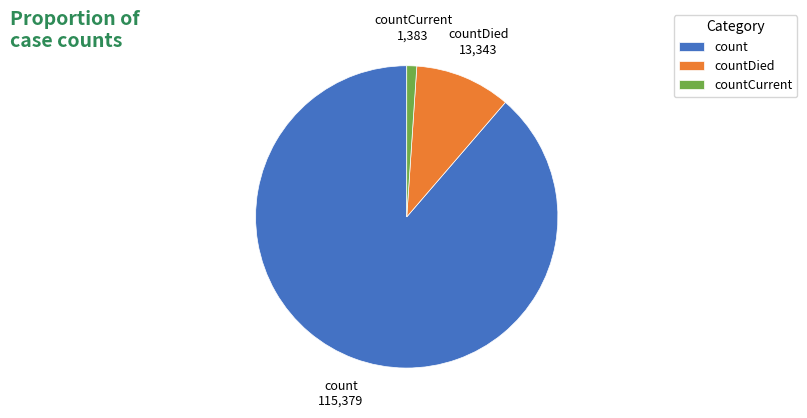

True or false: count accounts for 99% of the total.

False